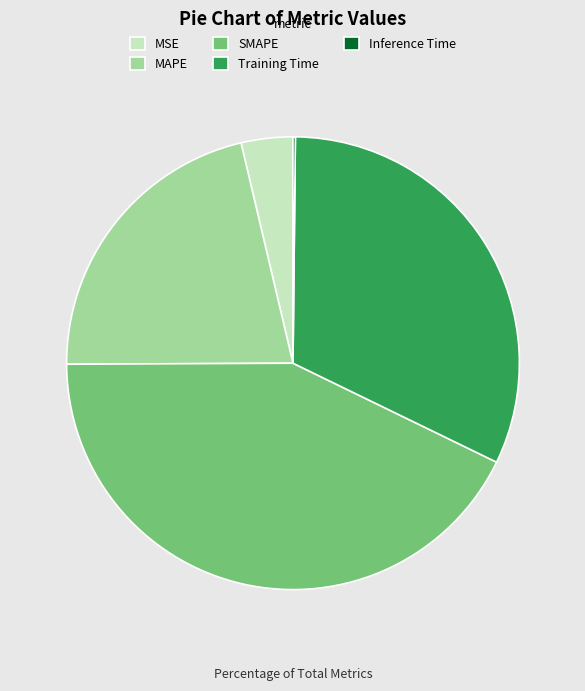

The SMAPE slice represents 51% of the pie. True or false?

False